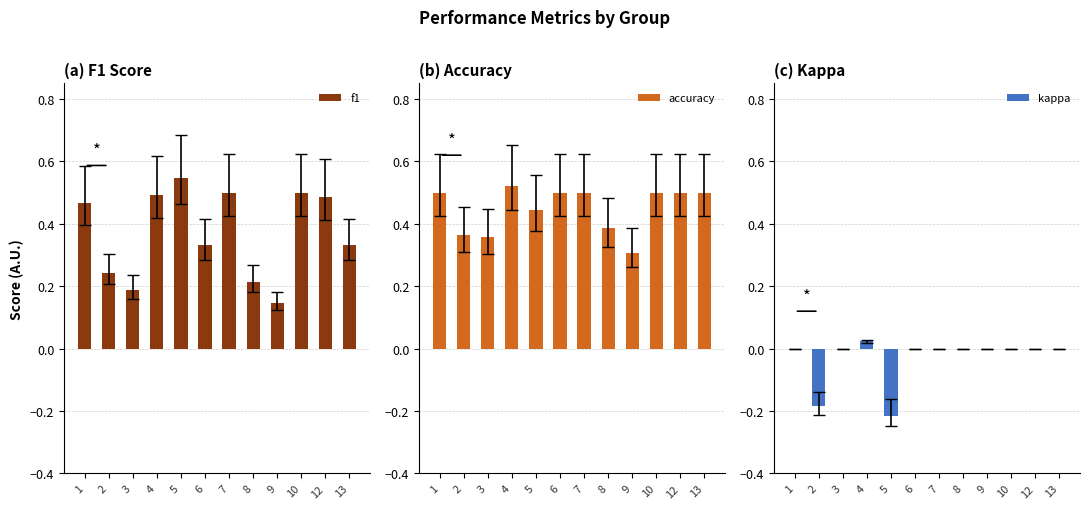

What is the total value across all series at 4?

1.0